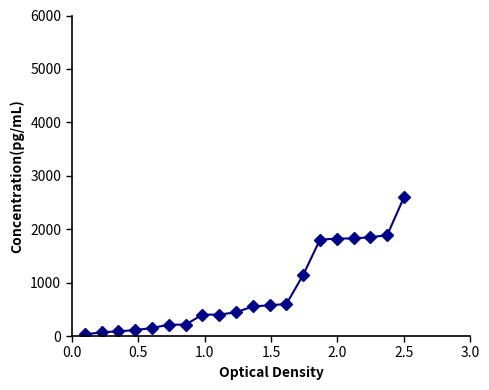

What is the greatest value displayed?

2595